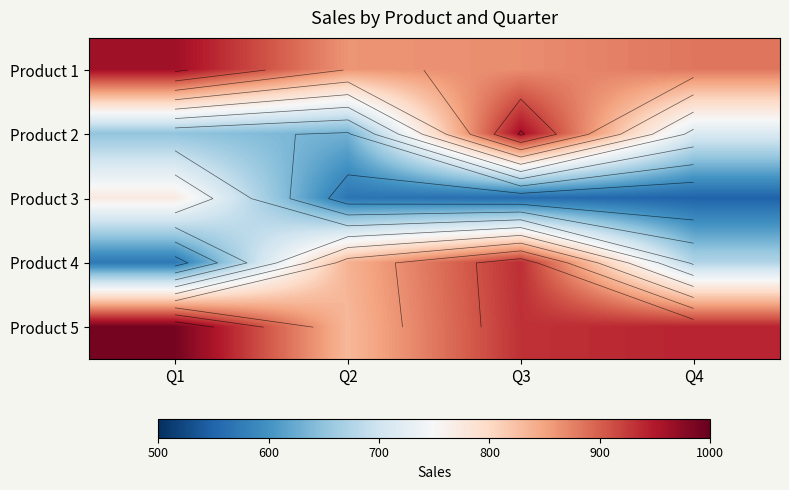

The Product 2 series shows 714 at Q4. True or false?

True